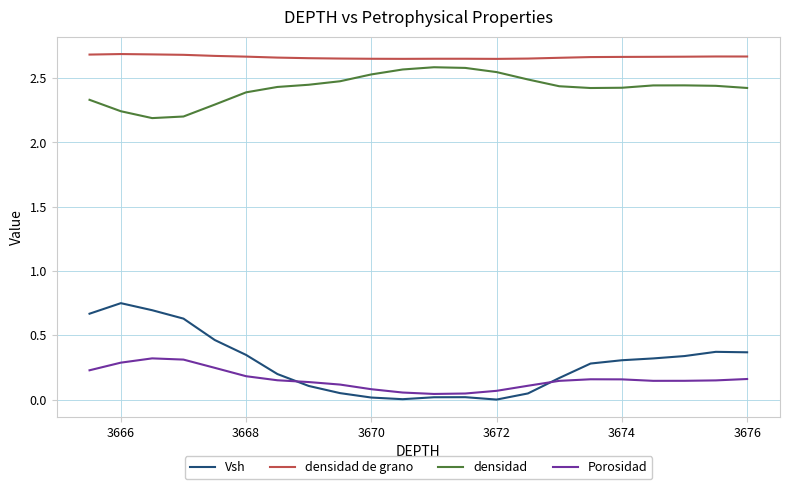

True or false: Porosidad and densidad intersect in this chart.

False